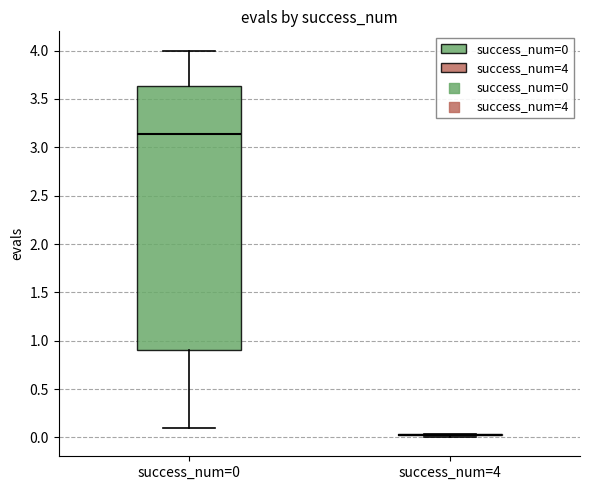

Reading left to right, transcribe this box plot: for each box, give where its median line is, the range the box spans, and where its two whiskers end, as read against the y-axis. The values are not printed on the chart, so give them approximately, as read against the axis.

success_num=0: median 3.15, box 0.90 to 3.65, whiskers 0.10 to 4.00
success_num=4: box collapsed to a line at 0.05, whiskers 0.00 to 0.05